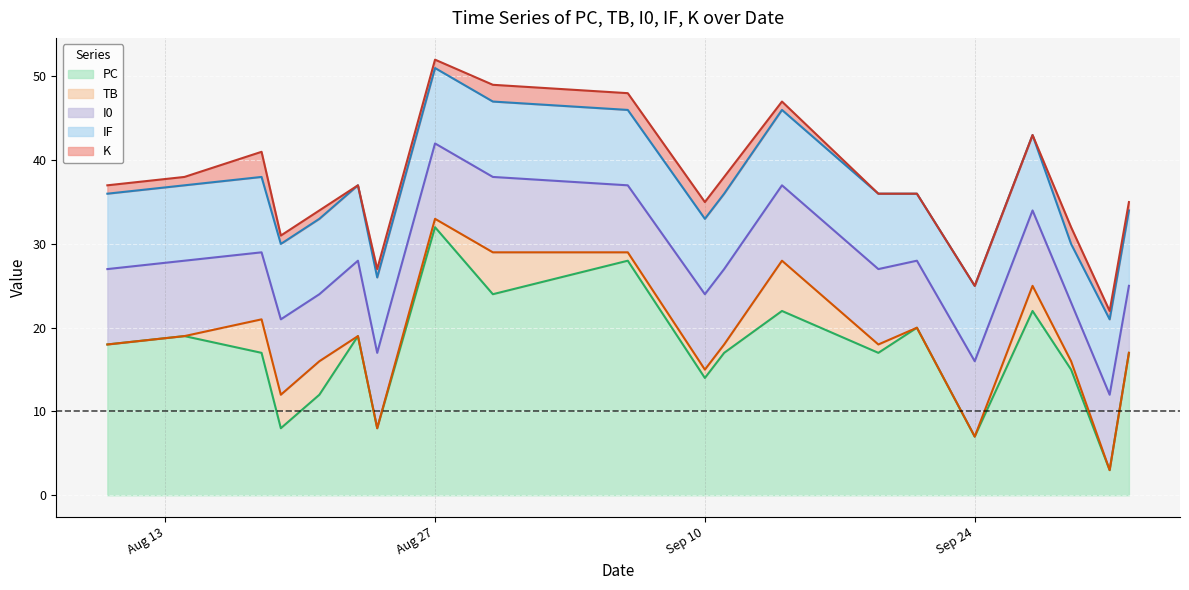

Where is PC nearest to the value 17?

2024-10-02